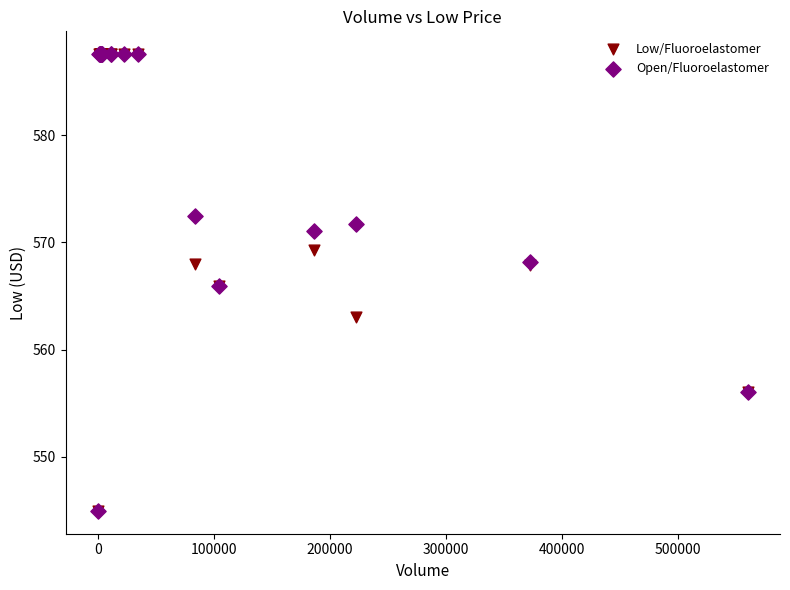

What are all the series names shown in the legend?

Low/Fluoroelastomer, Open/Fluoroelastomer